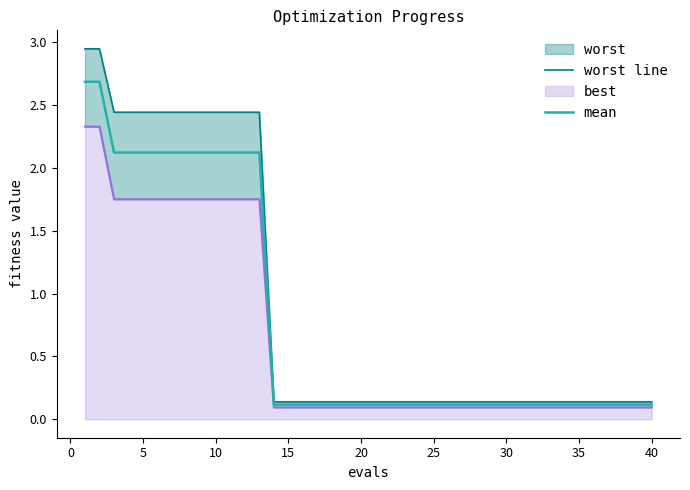

Count the number of categories in the chart.

40